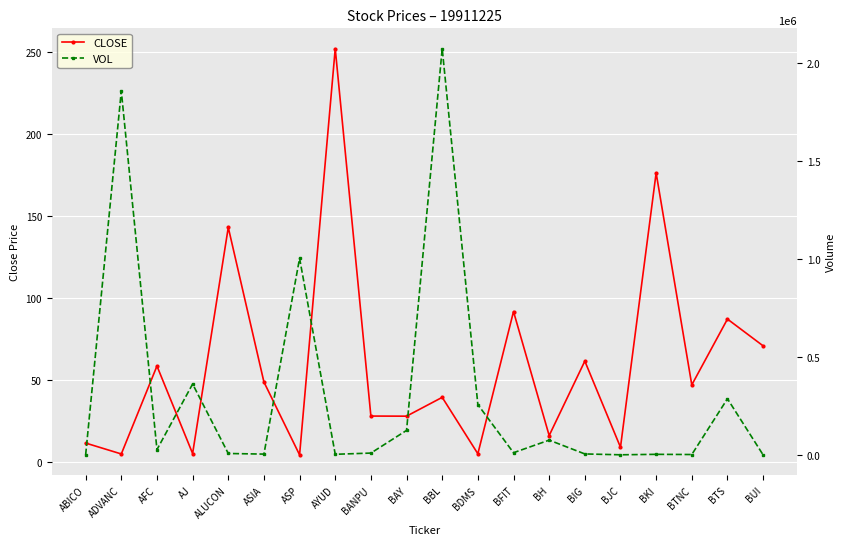

Rank the series by their maximum value, from highest to lowest.

VOL, CLOSE